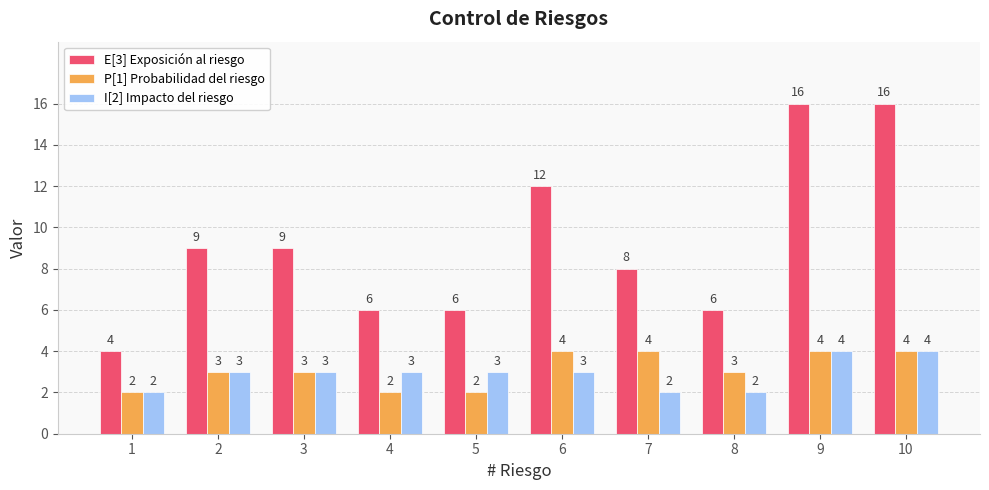

How many values in the E[3] Exposición al riesgo series are below 9?

5